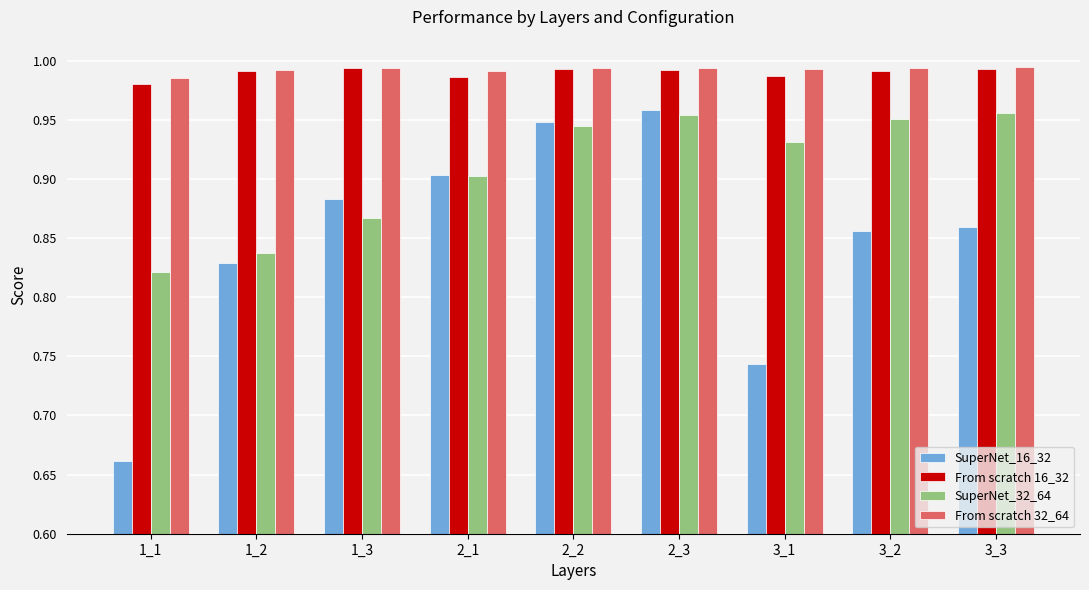

At which category does the chart reach its minimum across all series?

1_1